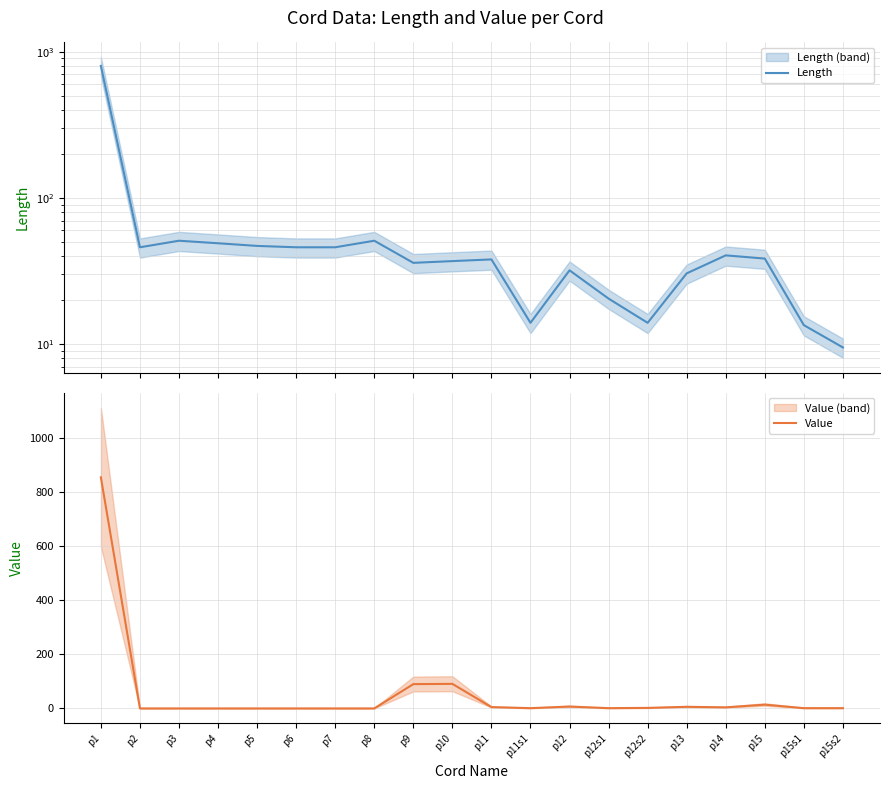

True or false: Value has more than 0 interior local peaks.

True